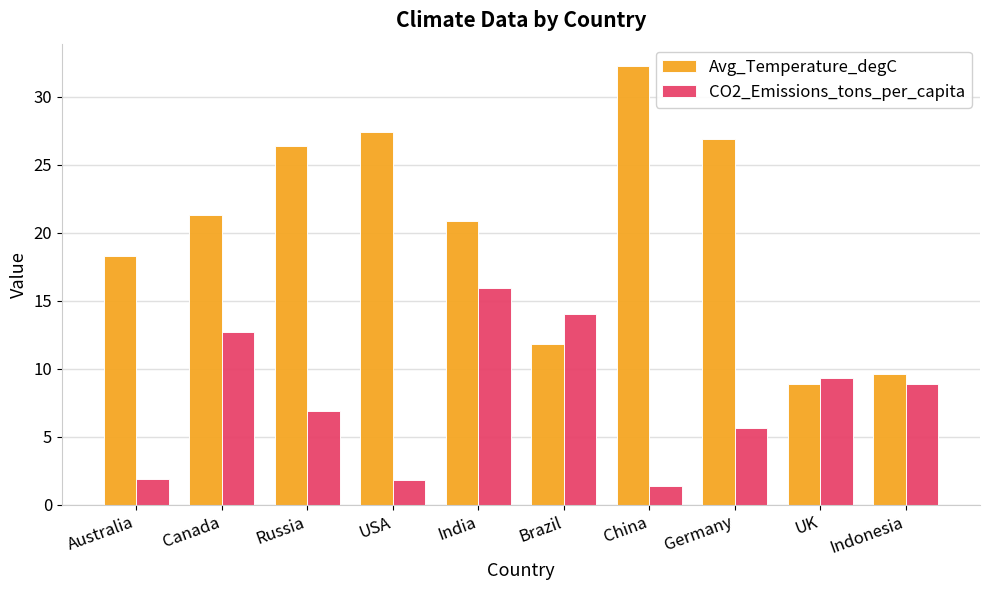

True or false: CO2_Emissions_tons_per_capita has a value of 15.9 at India.

True